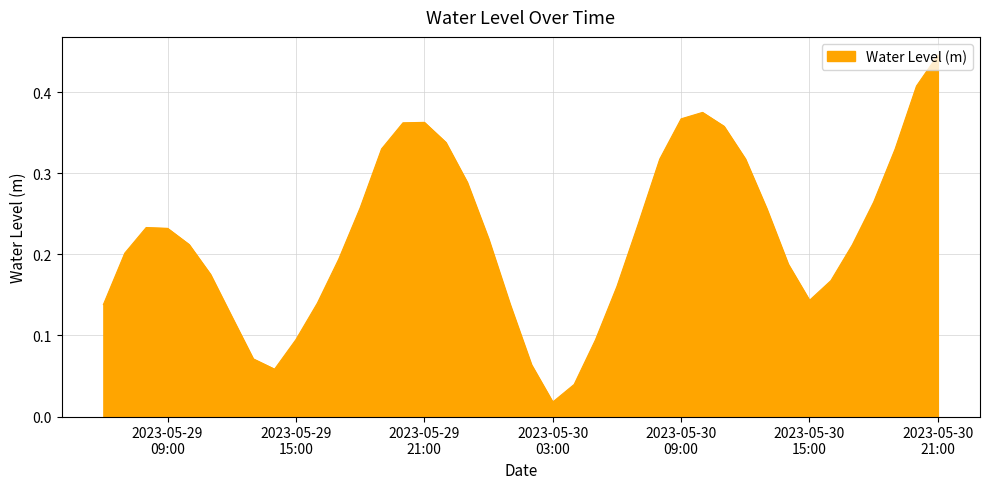

Does the chart display data point markers on the line(s)?

No